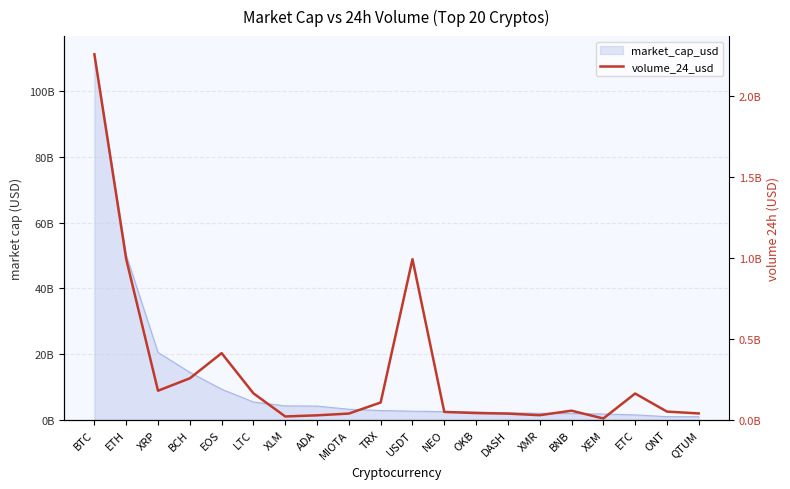

How many lines are shown in the chart?

1